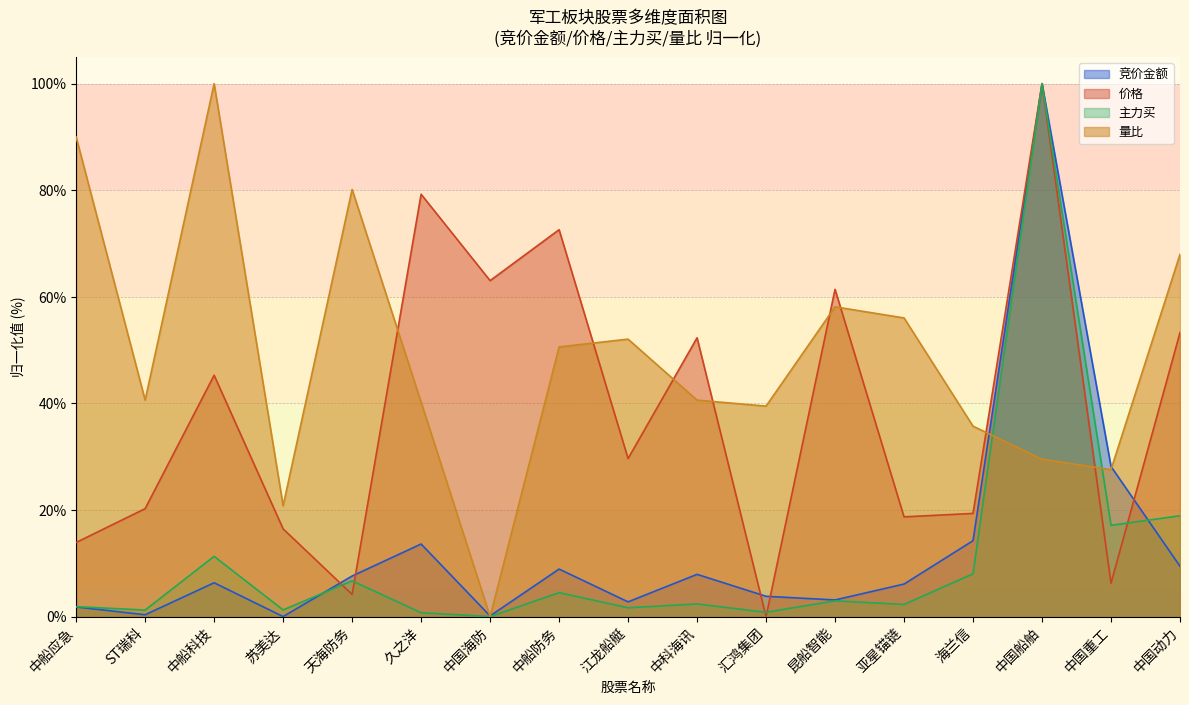

How many positive values does the 竞价金额 series have?

16